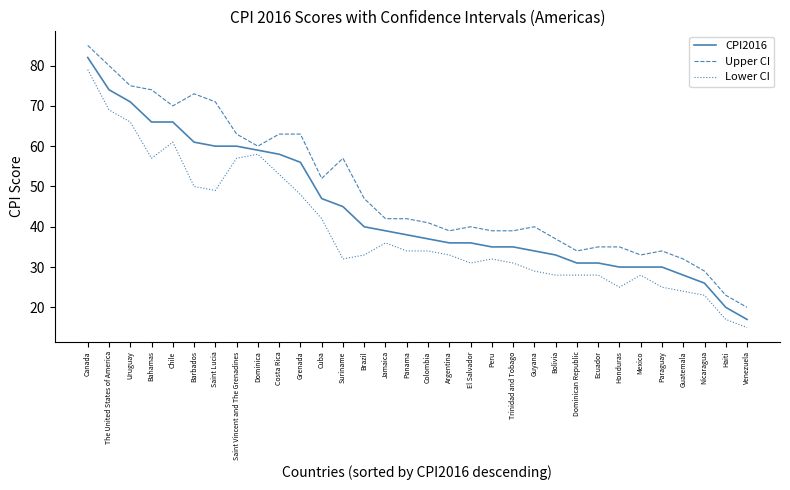

List the series in order of their overall mean, lowest first.

Lower CI, CPI2016, Upper CI